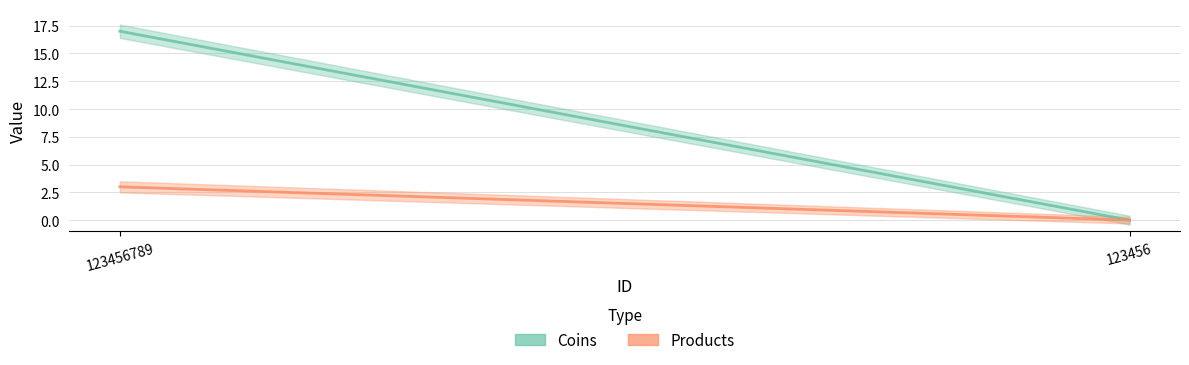

True or false: Products has a value of 1 at 123456.

False